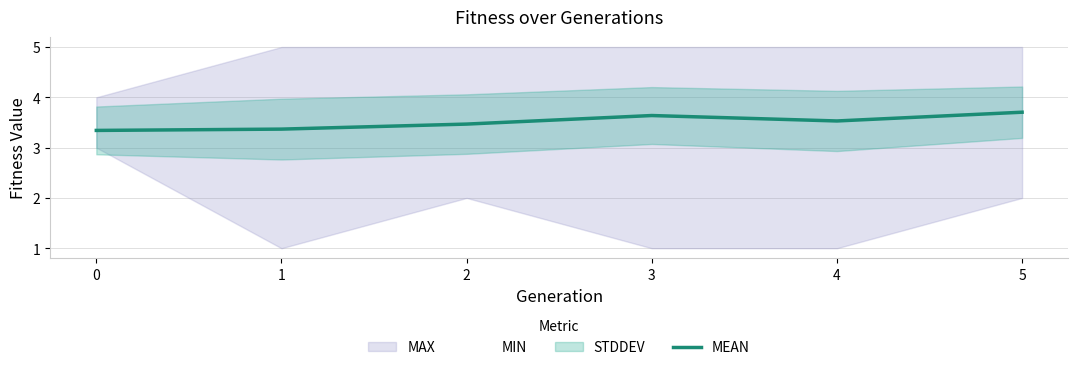

What is the sum of all values?

21.1